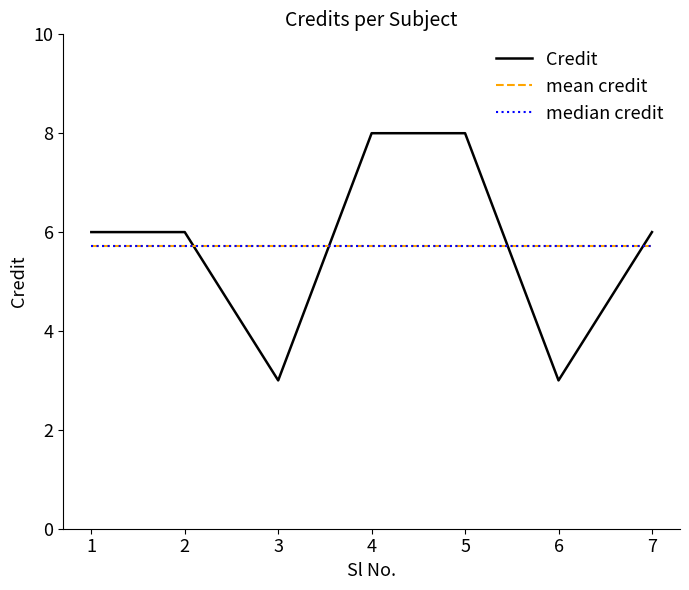

Does the chart have visible grid lines?

No